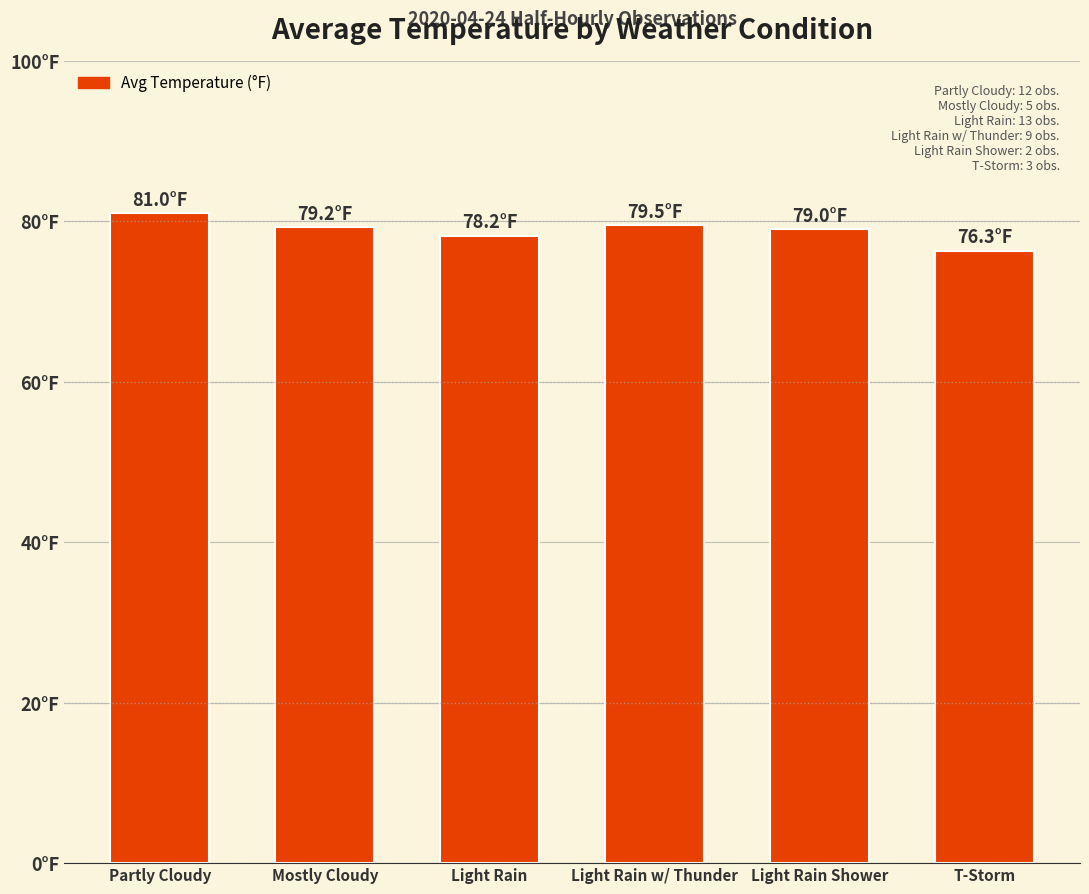

Where does the data first go above 79?

Partly Cloudy